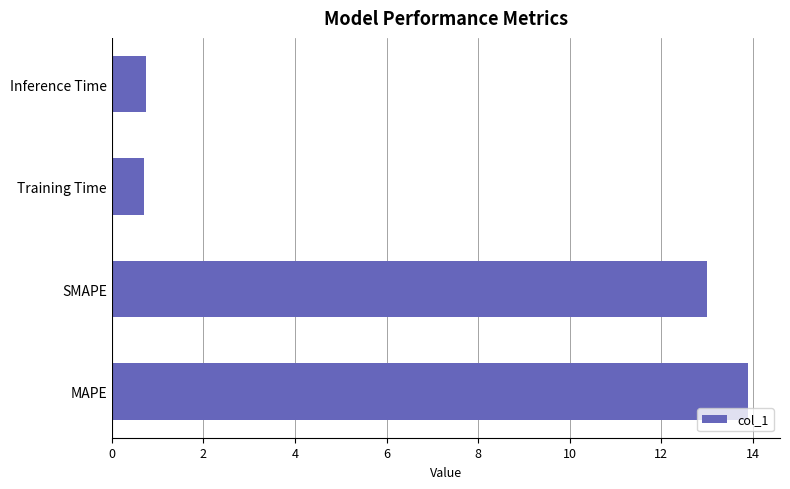

Count the number of values greater than 12.

2